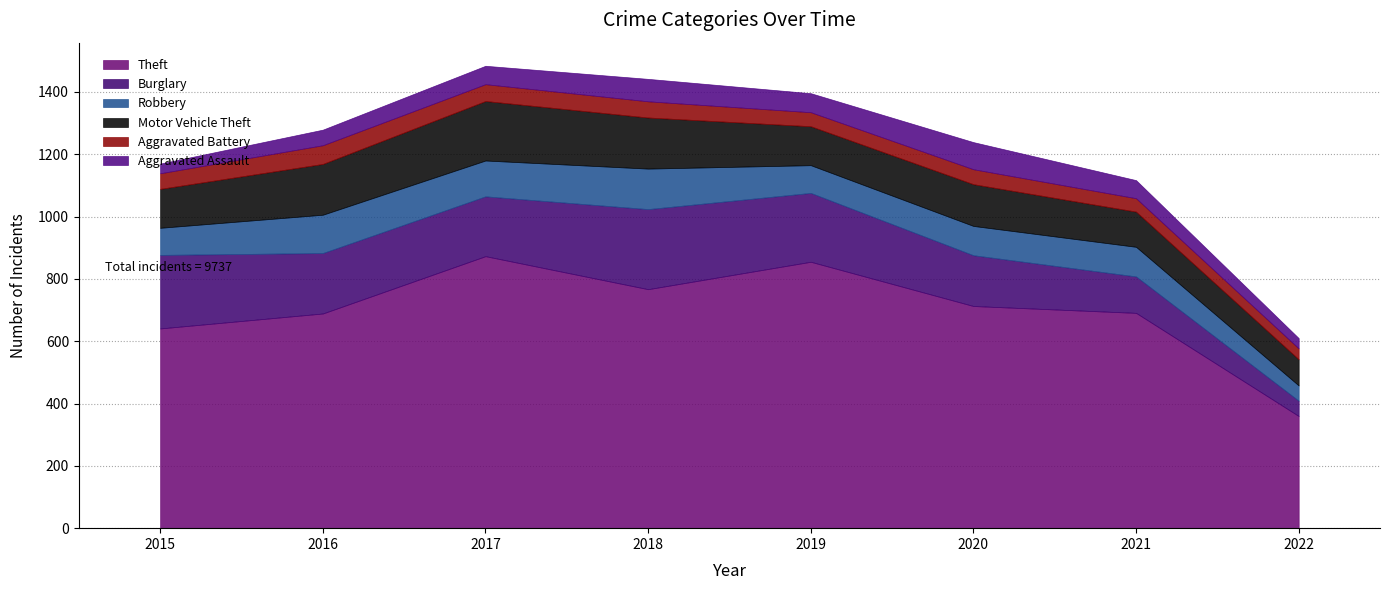

Which category has the lowest value across all series?

2015